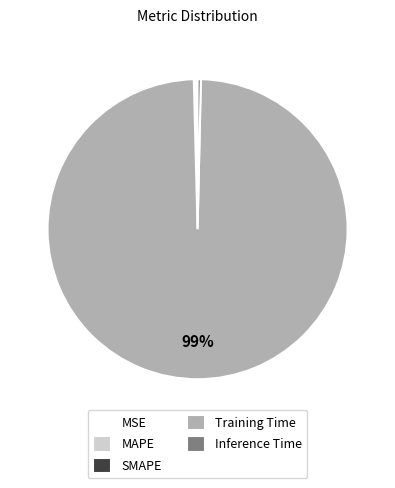

What is the majority slice?

Training Time